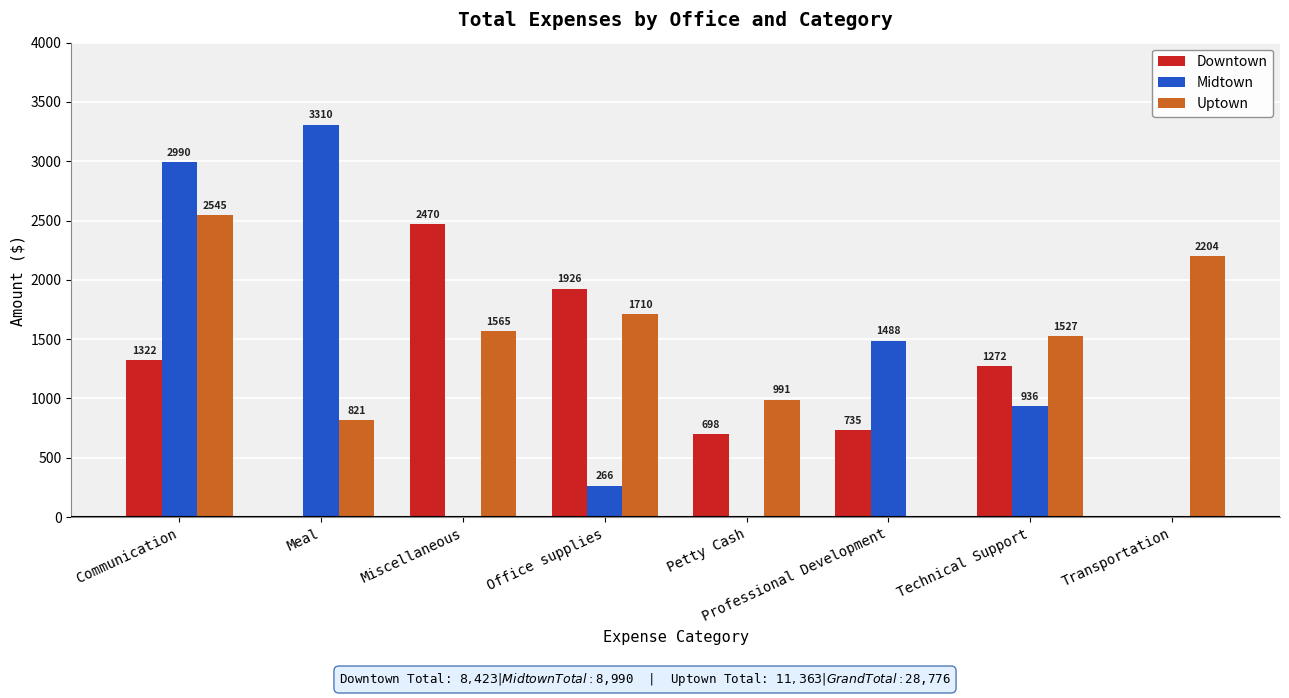

What is the difference between the Downtown values at Technical Support and Petty Cash?

574